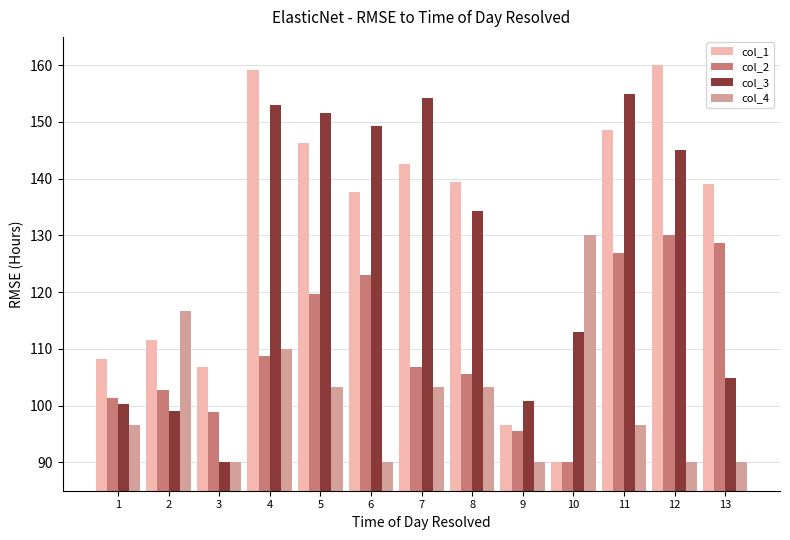

The col_4 series shows 90.0 at 9. True or false?

True